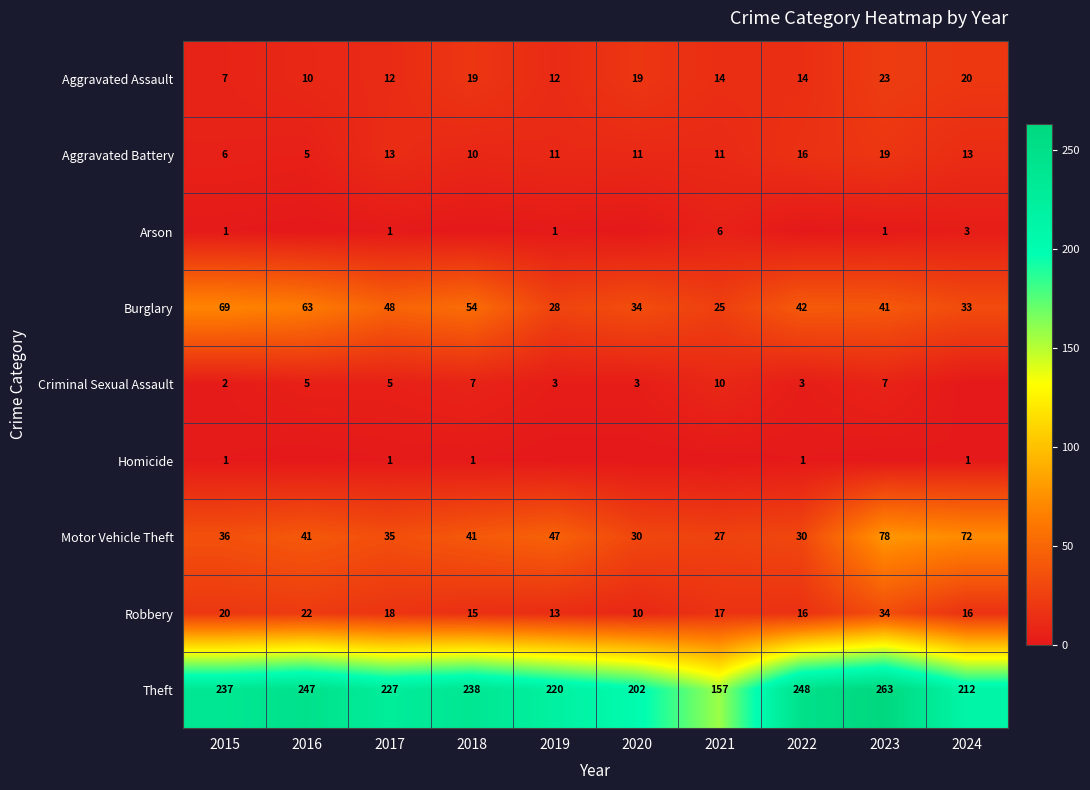

List the labels in order of Burglary value, smallest first.

2021, 2019, 2024, 2020, 2023, 2022, 2017, 2018, 2016, 2015